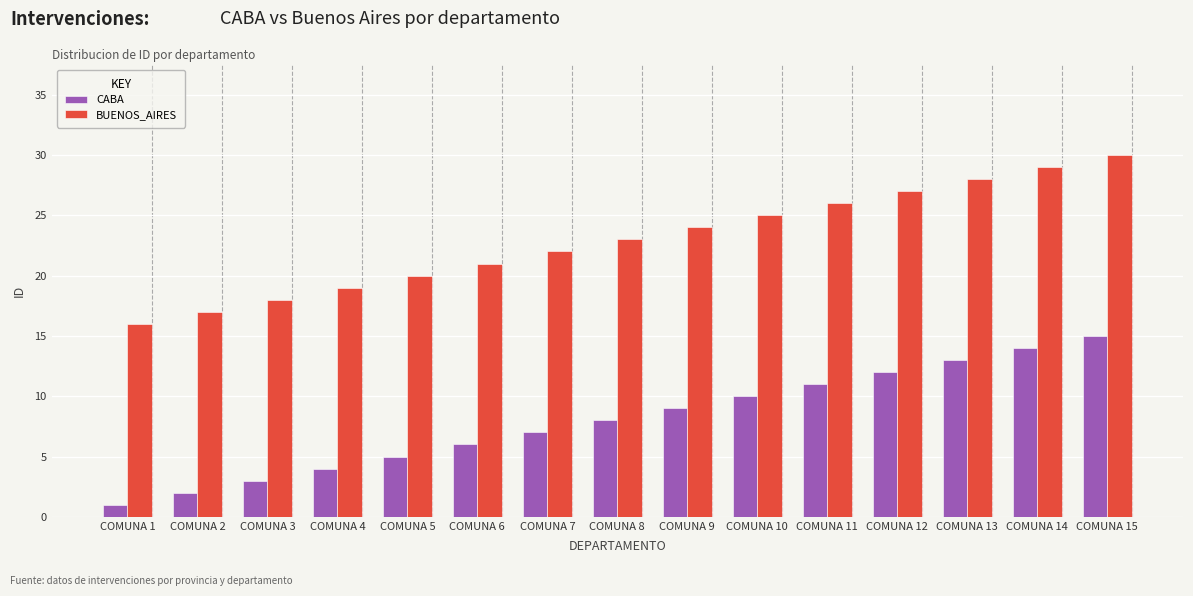

How many distinct data groups are displayed?

2